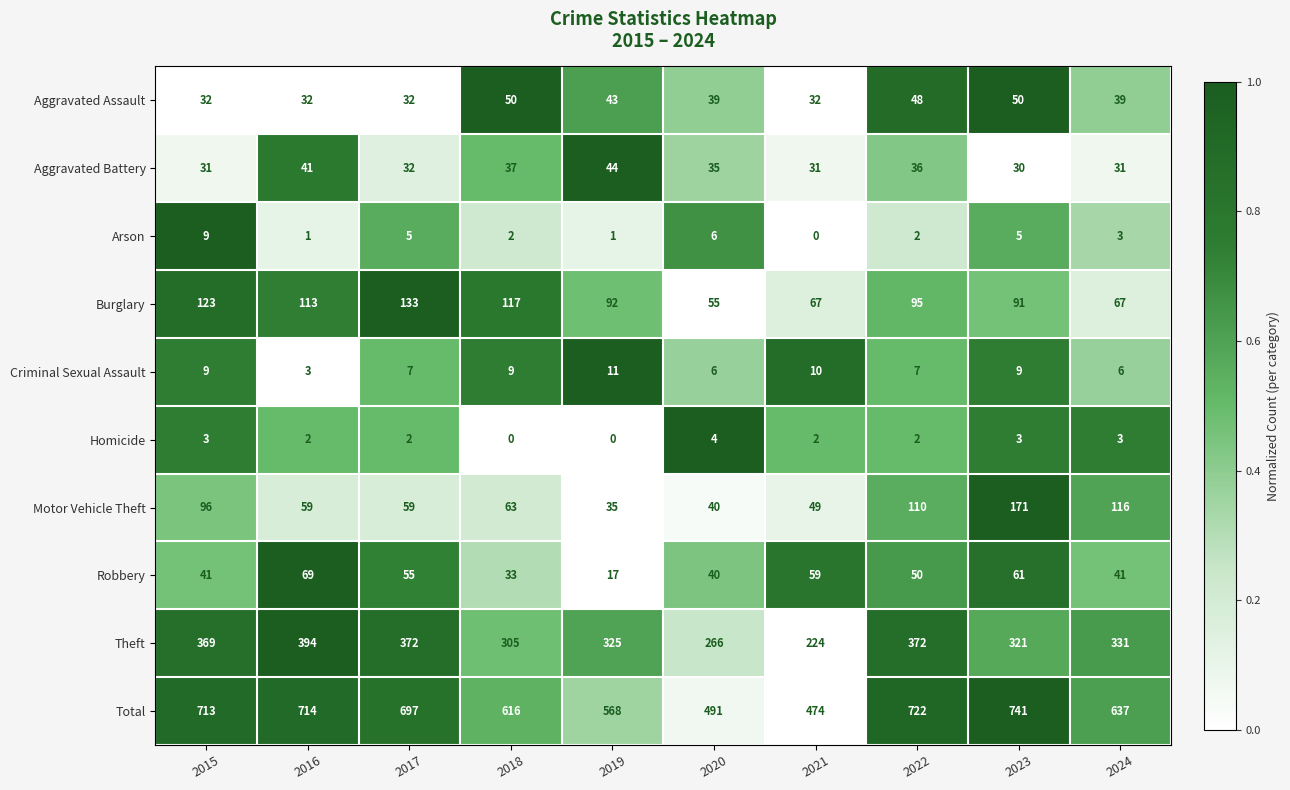

Which series has the largest total across all categories?

Total